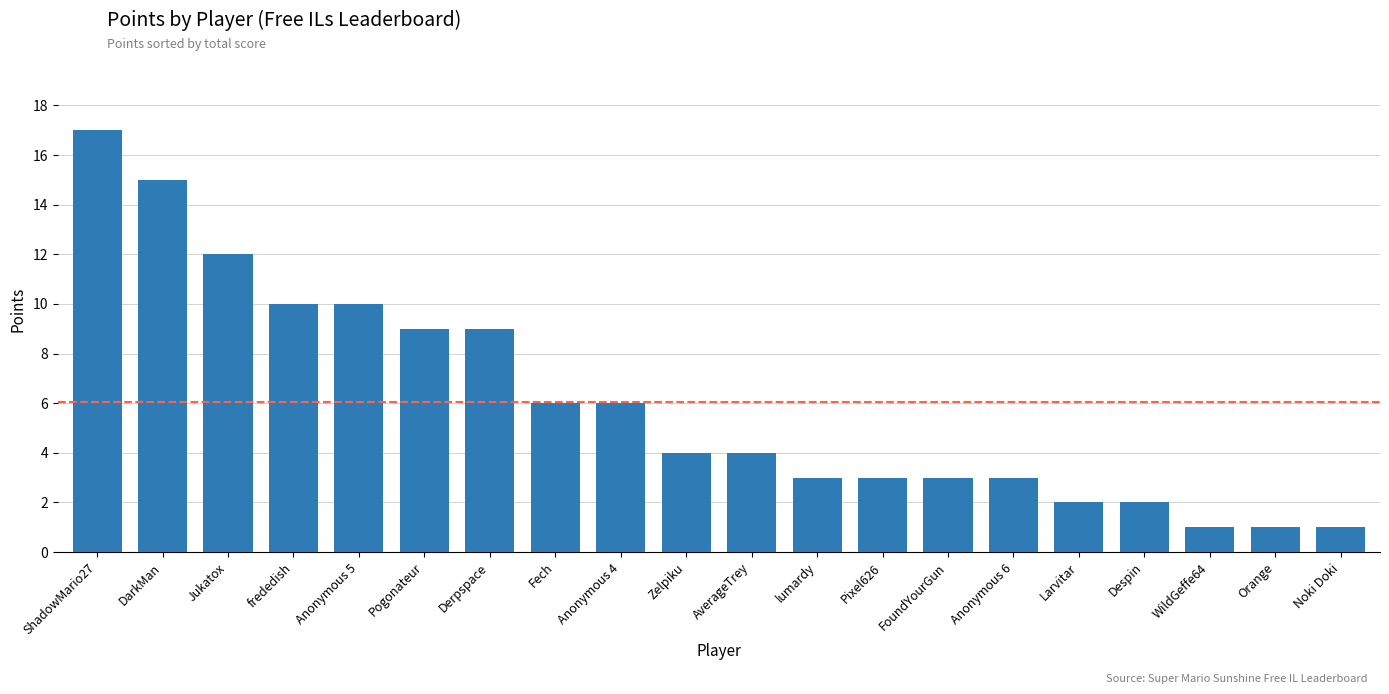

What is the sum of all values?

121